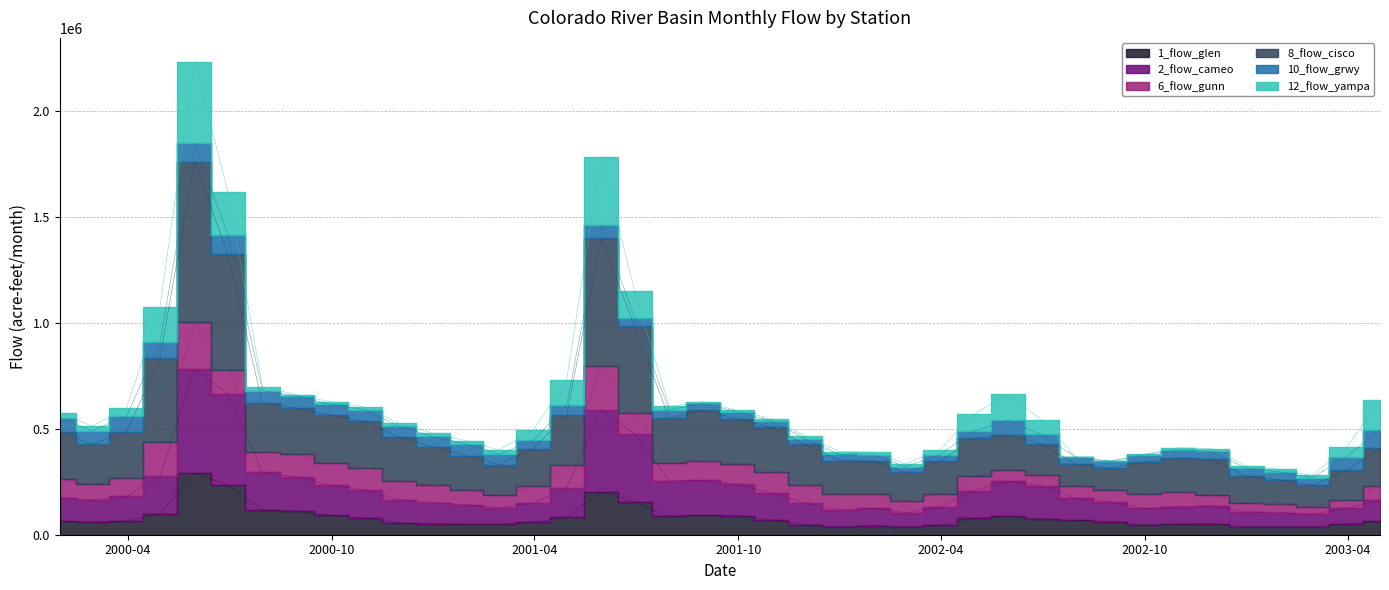

What is the total value across all series at 2001-11-30?

624356